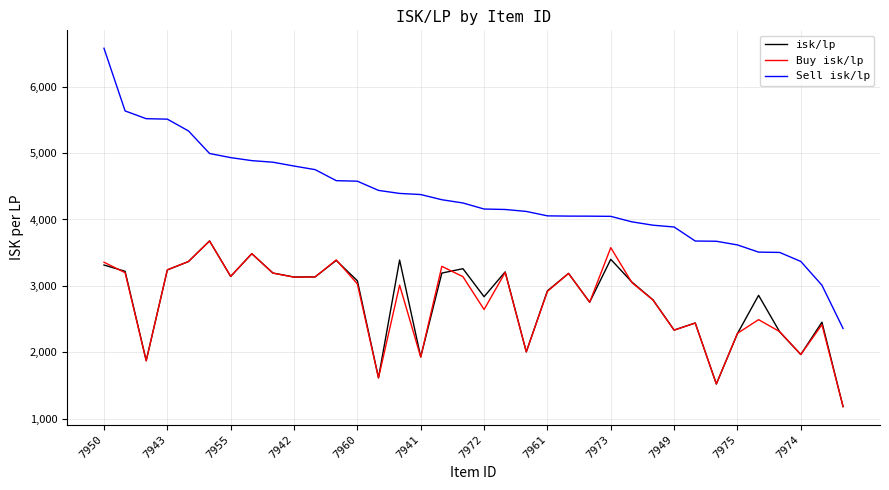

What is the maximum value for Sell isk/lp?

6576.2